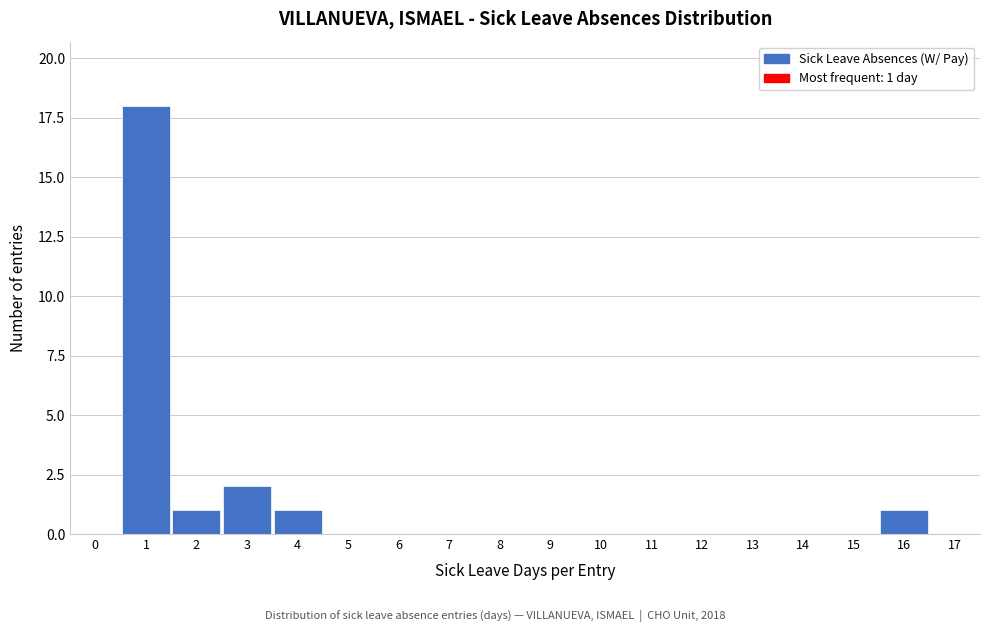

Reading right to left, transcribe all the data shown in this chart.

17=0	16=1	15=0	14=0	13=0	12=0	11=0	10=0	9=0	8=0	7=0	6=0	5=0	4=1	3=2	2=1	1=18	0=0